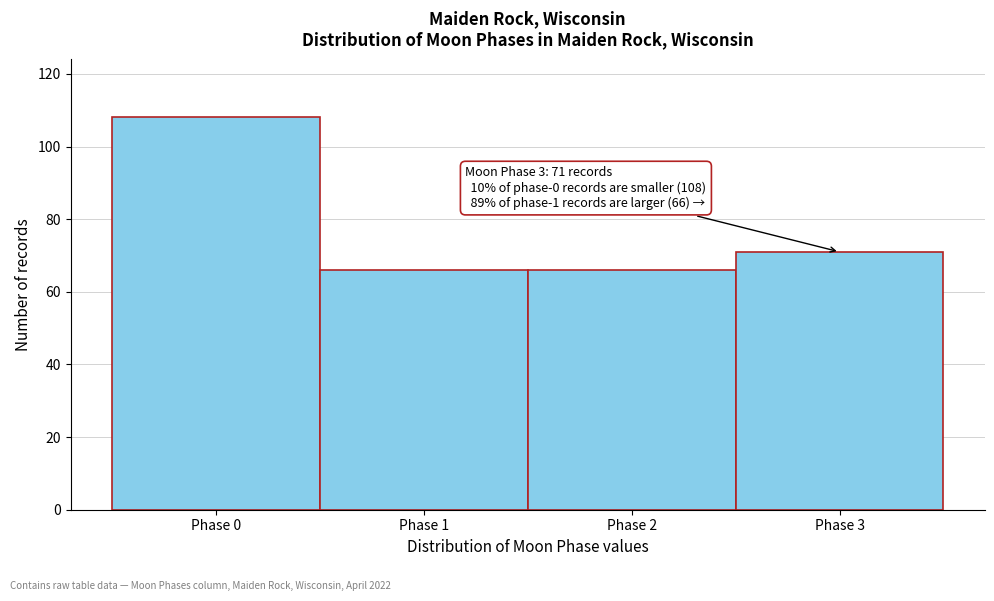

Which range on the x-axis has the tallest bar?

-0.5 to 0.5